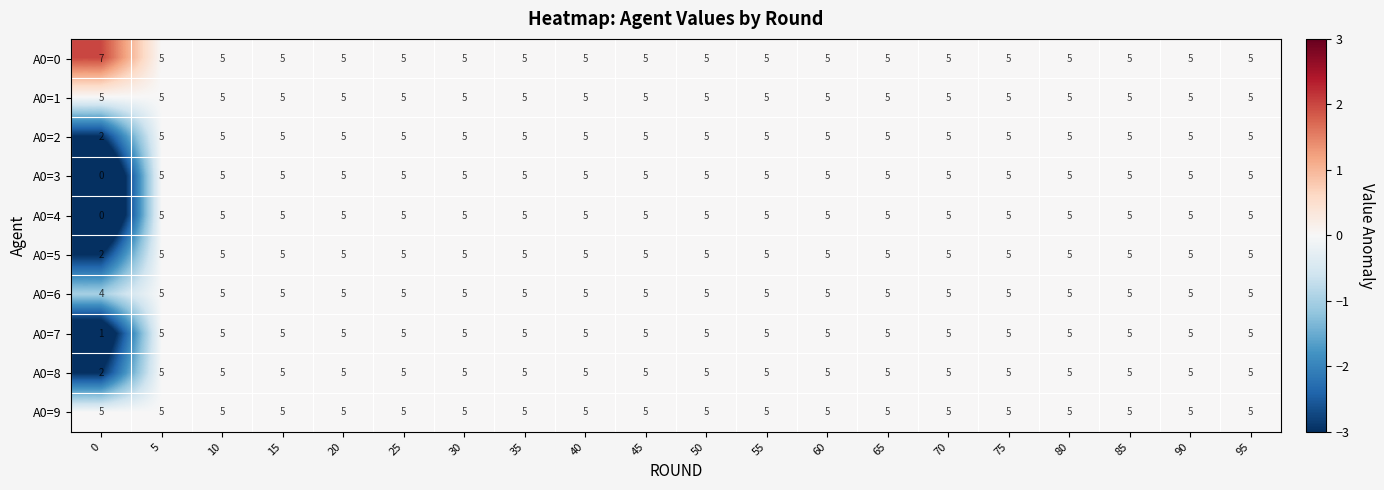

What is the sum of all A0=6 values?

99